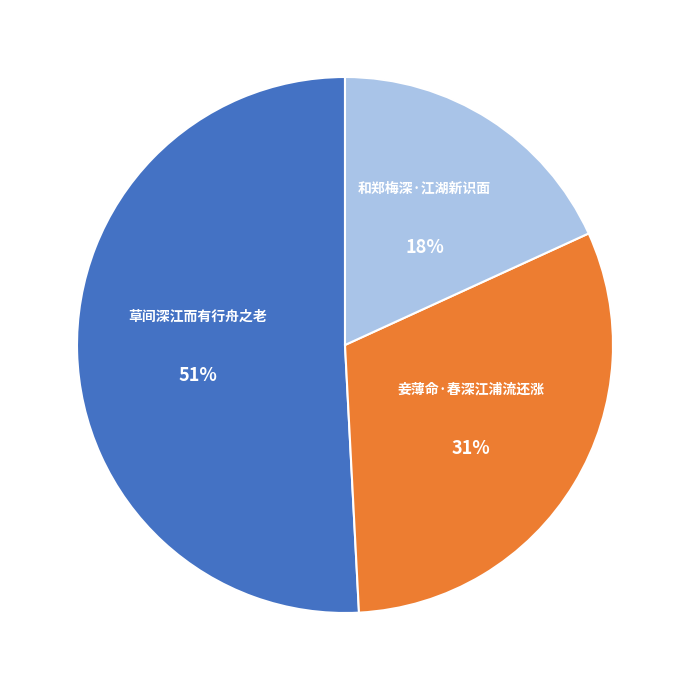

To the nearest percent, what portion does 妾薄命·春深江浦流还涨 represent?

31%